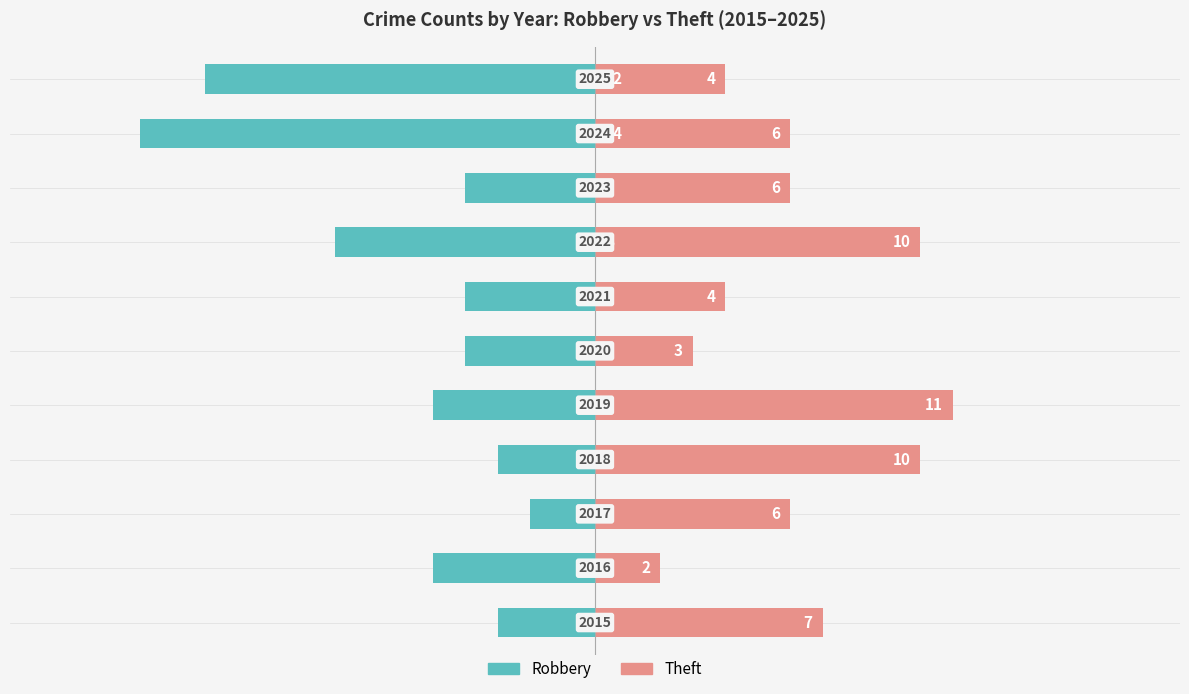

What is the difference between the Theft values at 1 and 7?

8